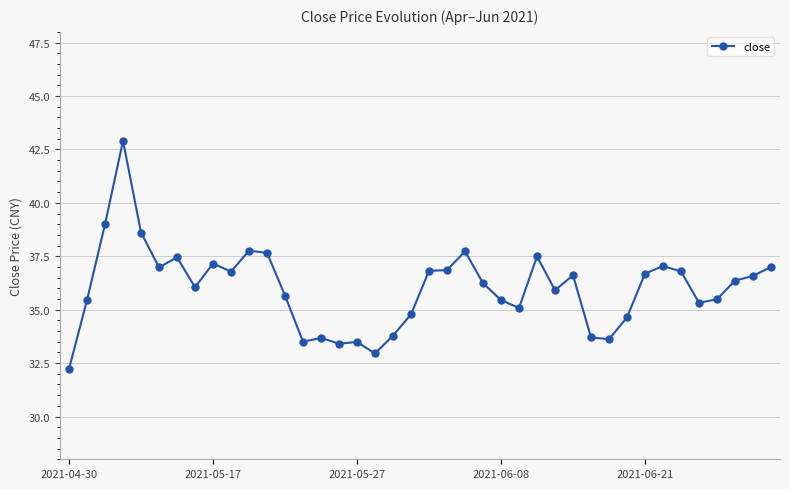

What is the sum of all values?

1440.7